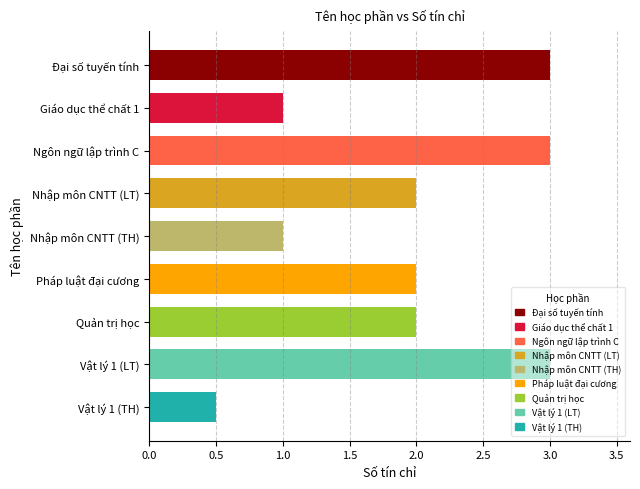

Count the values in the range 1 to 3.

8